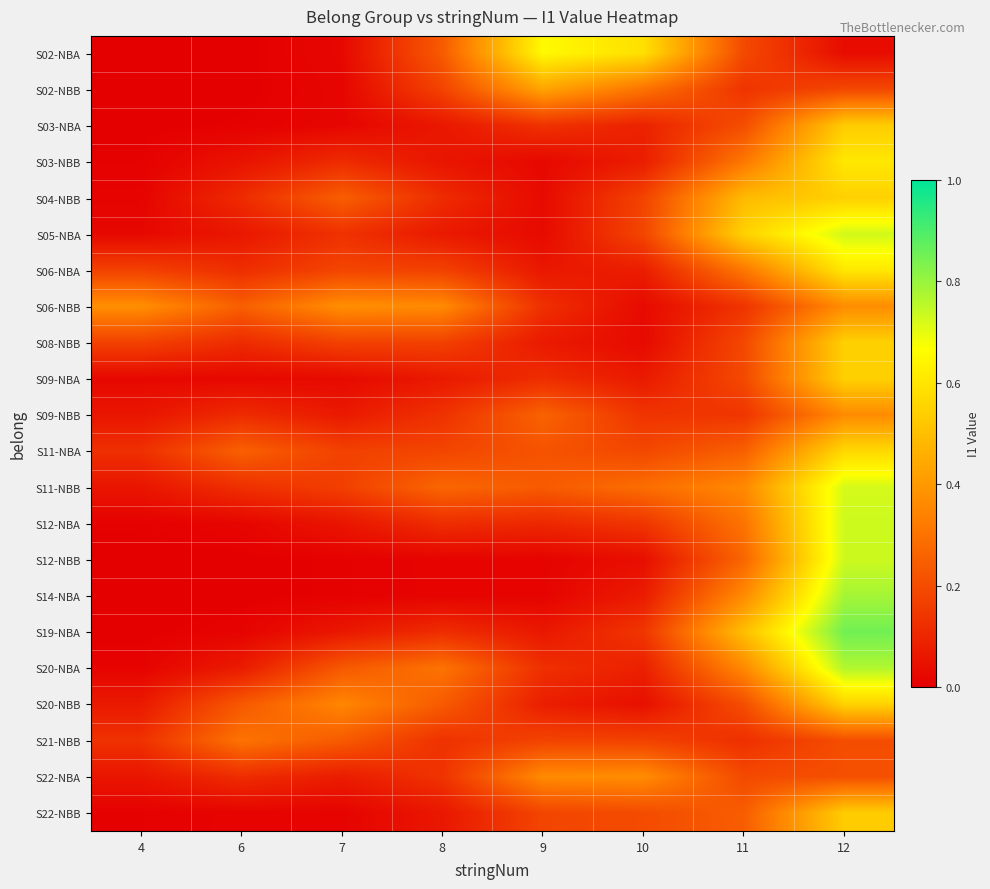

Which has a higher value, 12 or 10?

10